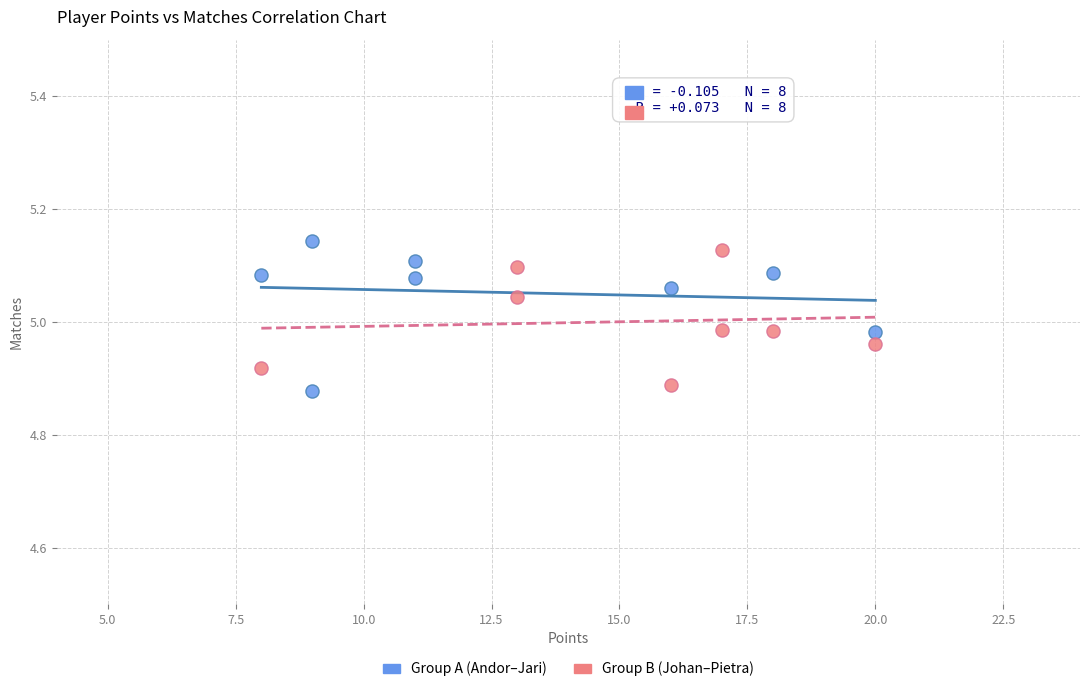

What are all the series names shown in the legend?

Group A (Andor–Jari), Group B (Johan–Pietra)